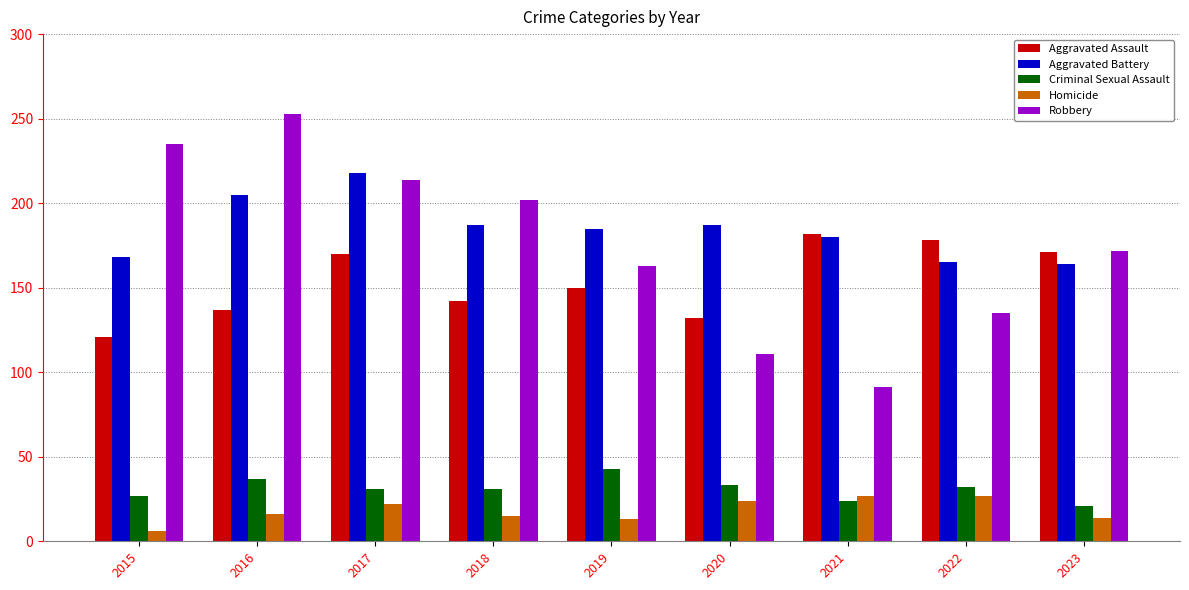

What is the total value across all series at 2022?

537